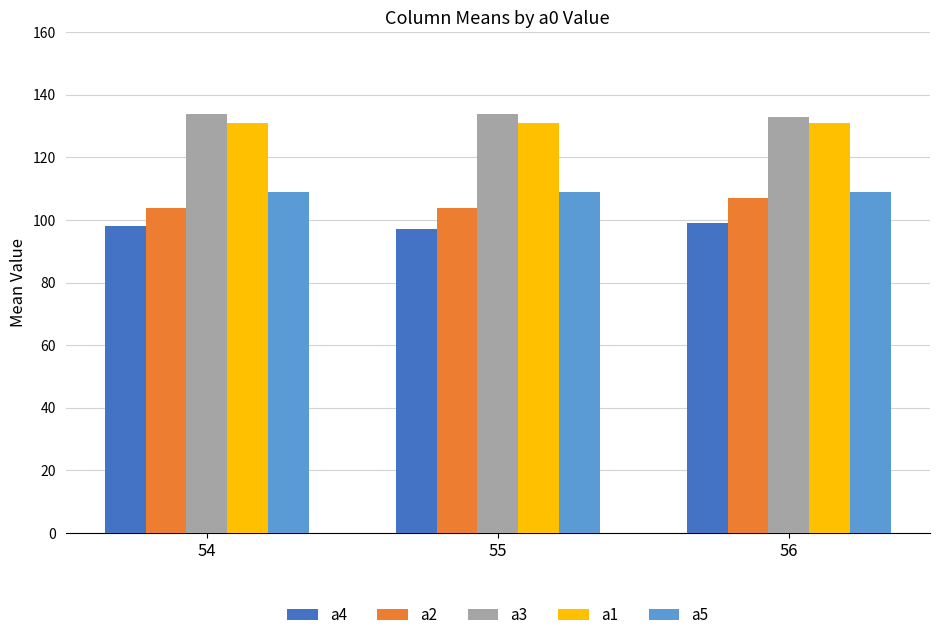

Is it true that a2 equals 104 at 54?

True